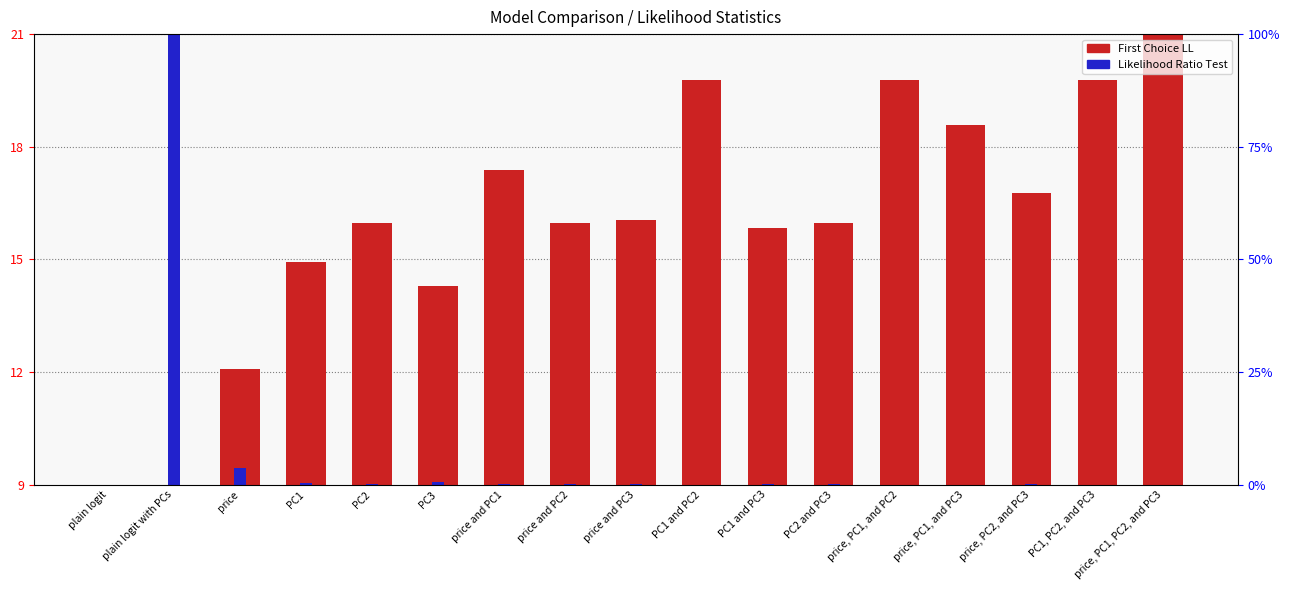

At which label does First Choice LL reach its minimum?

plain logit